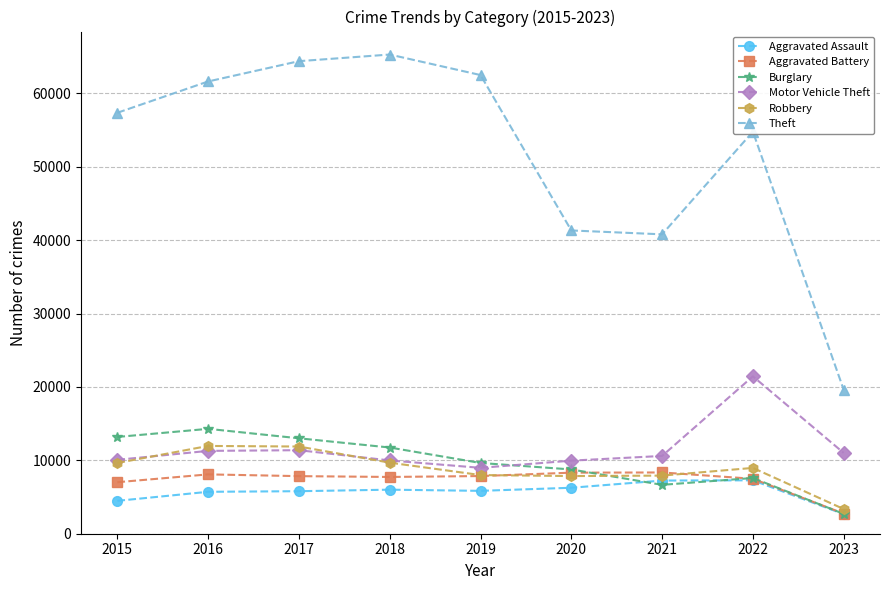

Which series has the largest total across all categories?

Theft